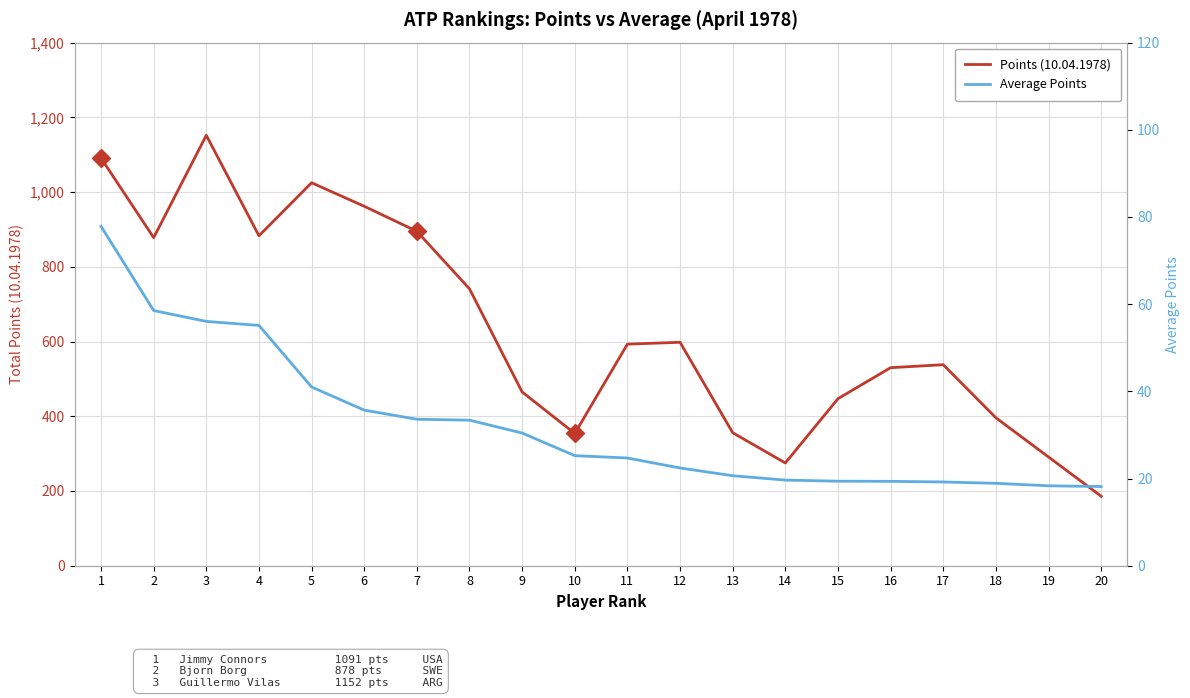

Which label corresponds to the smallest value in the chart?

20